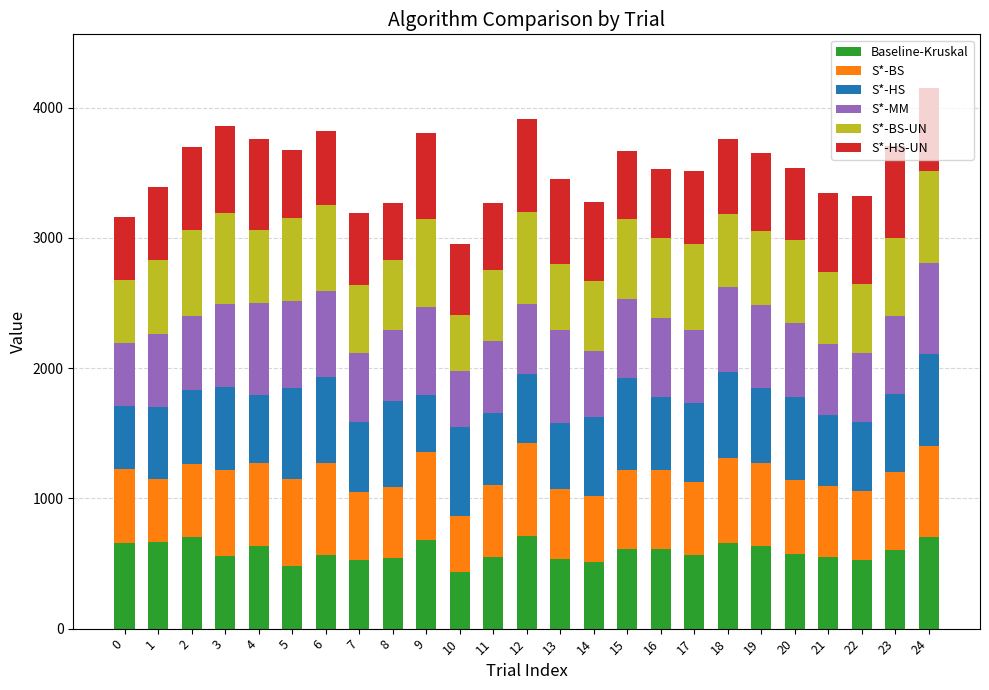

What is the total value across all series at 7?

3186.5